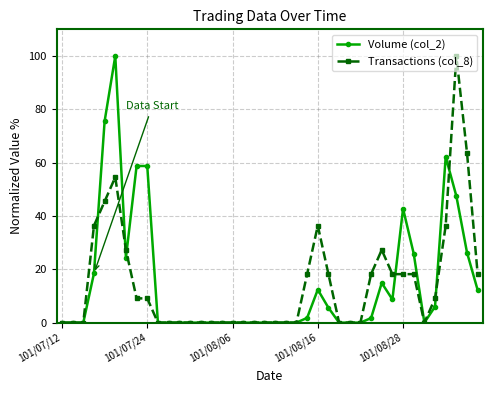

What is the value of the Transactions (col_8) point at the 4th from the left?

36.4